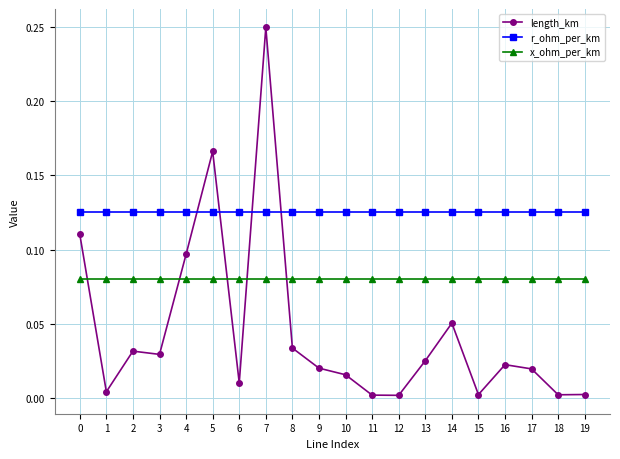

Which series has the largest total across all categories?

r_ohm_per_km